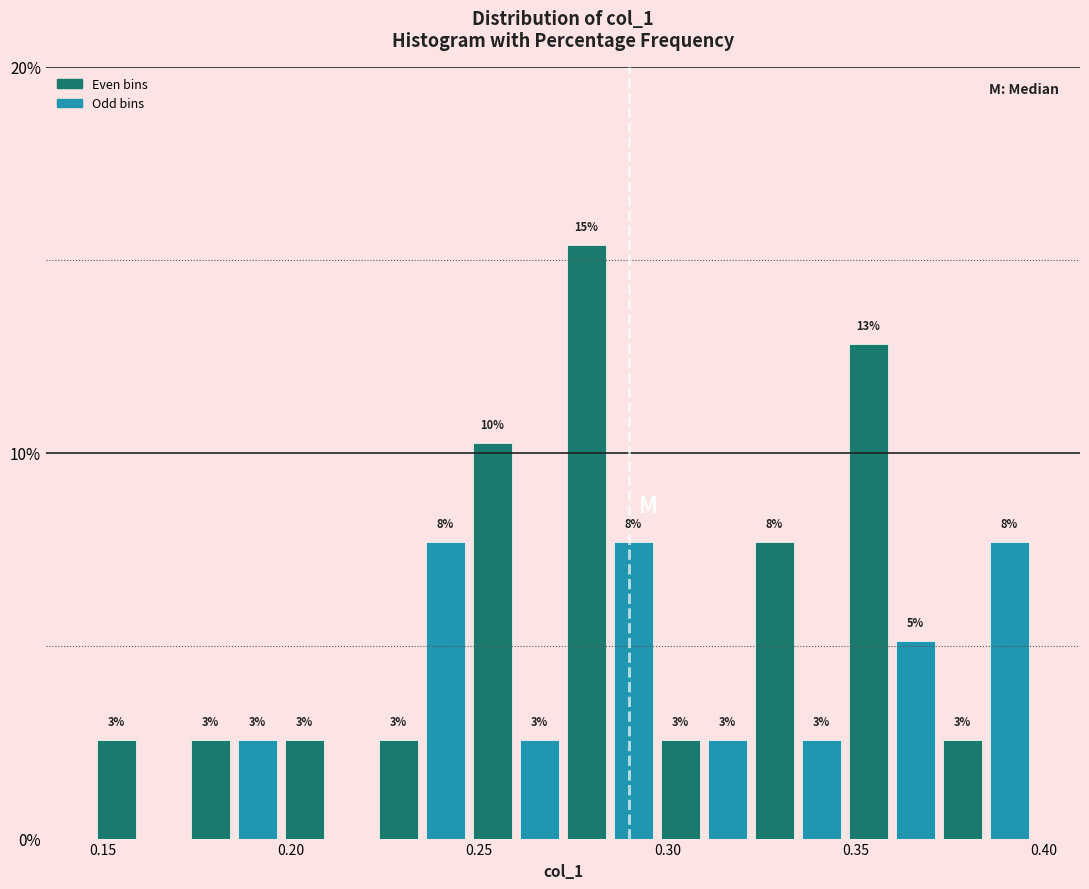

Read against the x-axis, roughly where is the centre of the tallest bar?

0.280